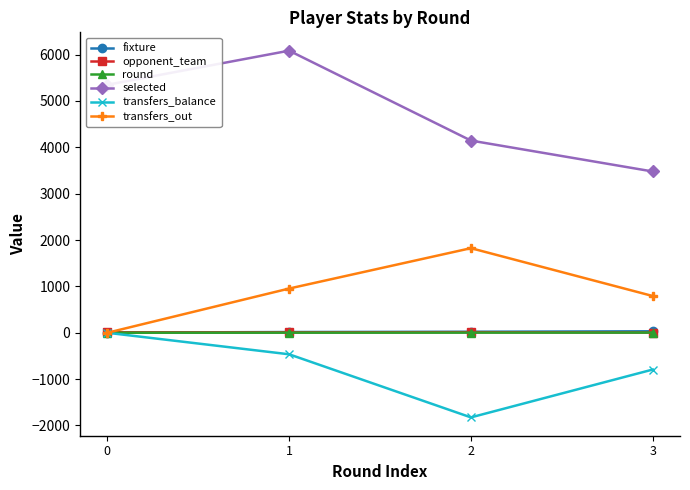

How many selected values are between 4146 and 6085?

3